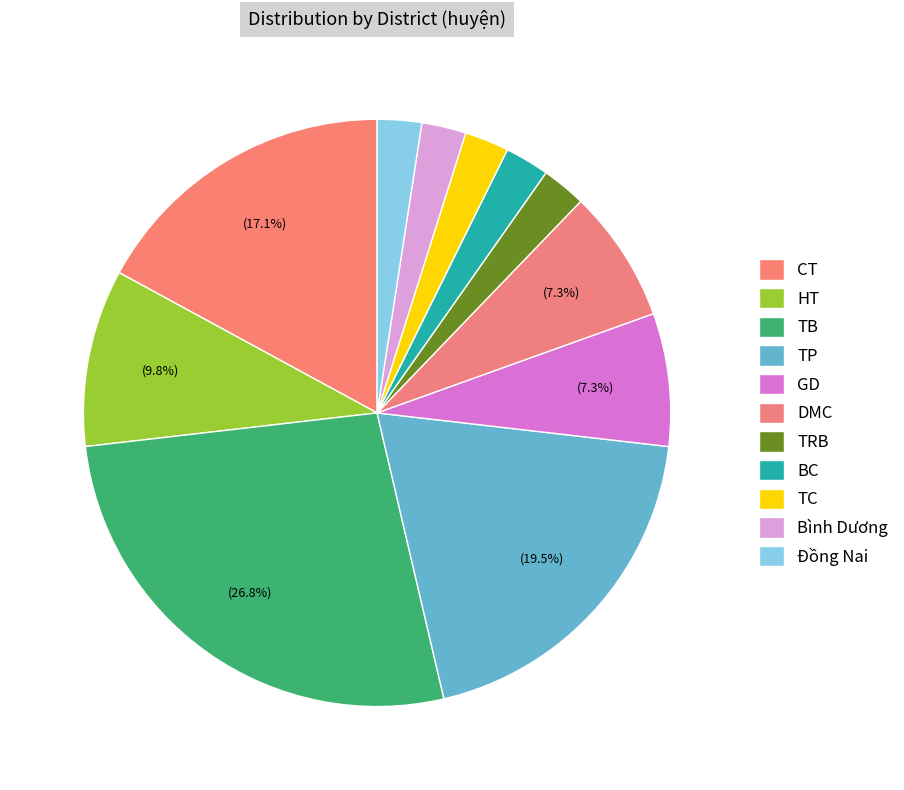

To the nearest percent, what is the combined percentage of TC and DMC?

10%